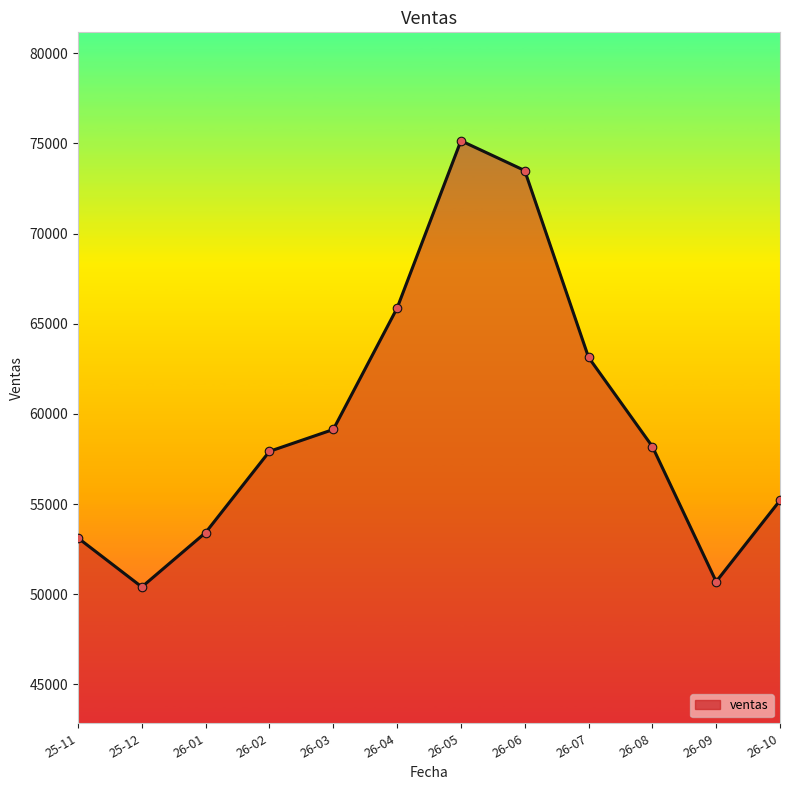

Between 26-07 and 26-03, which is larger?

26-07